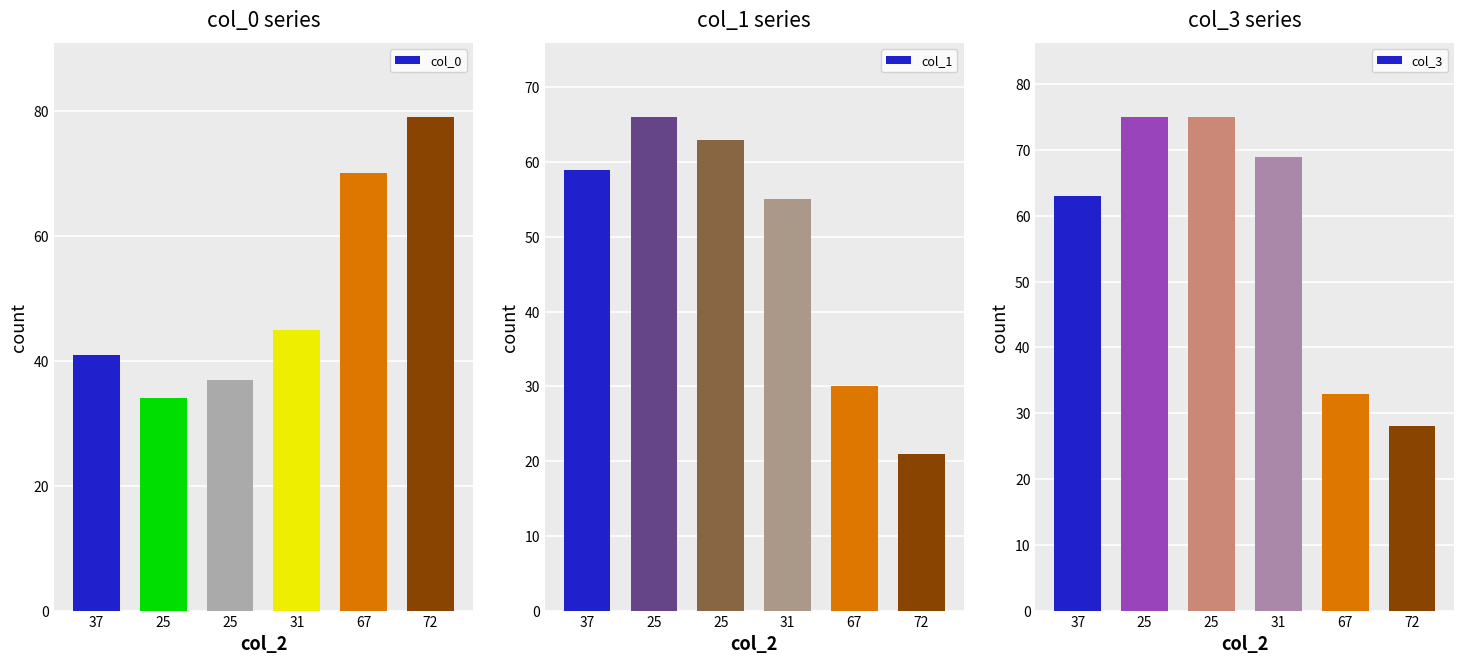

Reading left to right, what are all the values shown in this chart?

col_0: 41	34	37	45	70	79
col_1: 59	66	63	55	30	21
col_3: 63	75	75	69	33	28